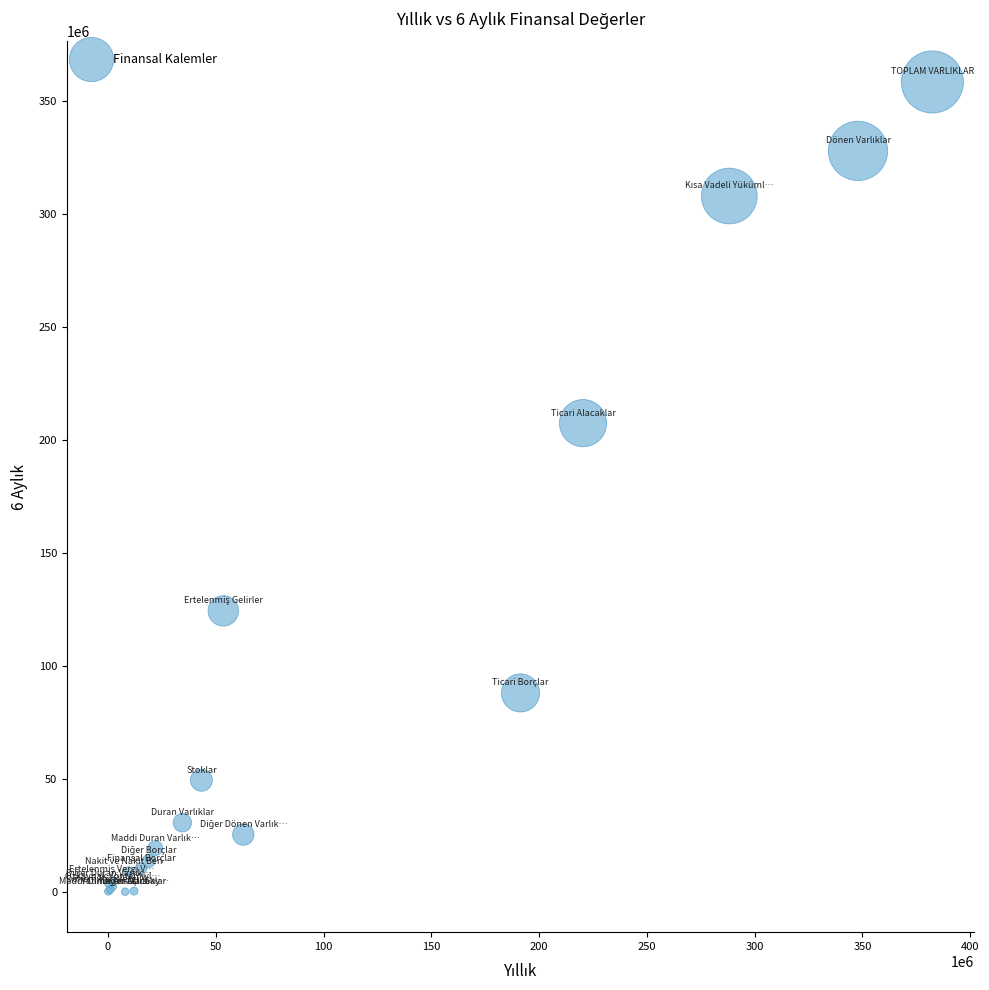

What Y value in the scatter plot is closest to 179269974?

207467180